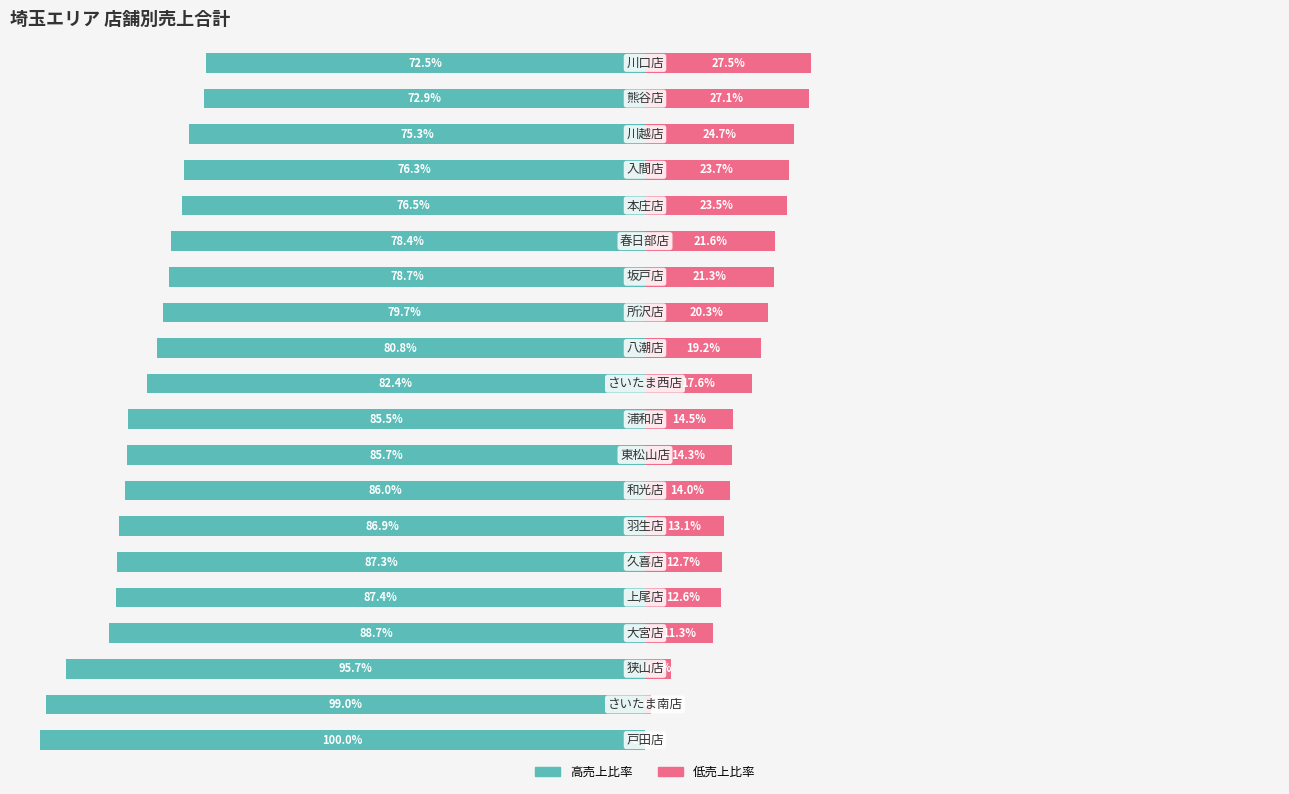

Which series has the widest spread of values?

高売上比率